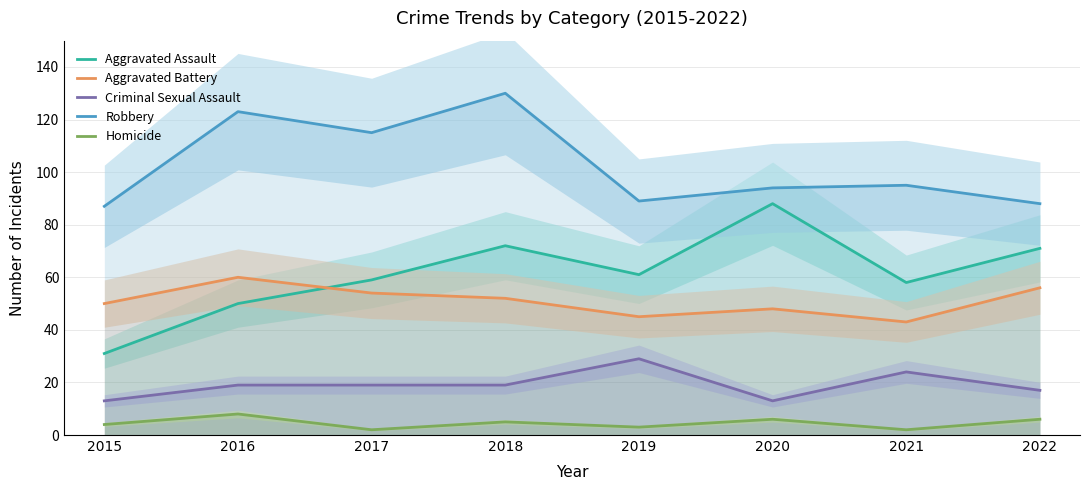

Which label corresponds to the smallest value in the chart?

2017